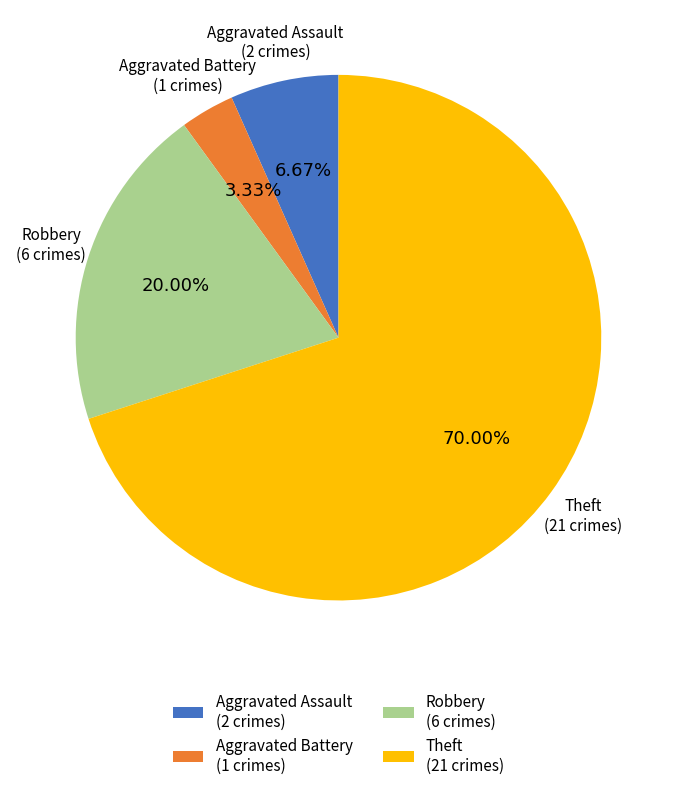

To the nearest percent, what is the difference between the Robbery and Aggravated Assault slice percentages?

13%